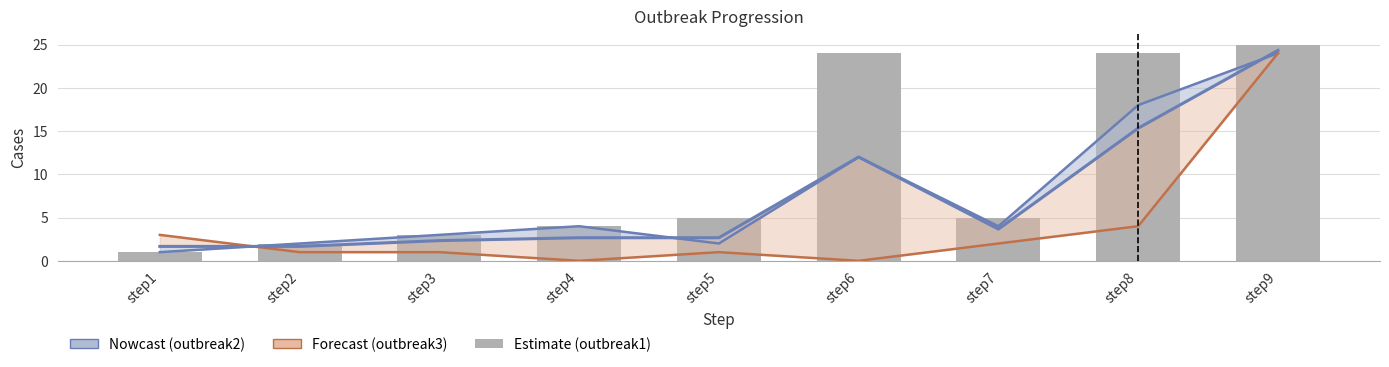

List the labels in order of value, largest first.

step9, step6, step8, step5, step7, step4, step3, step2, step1